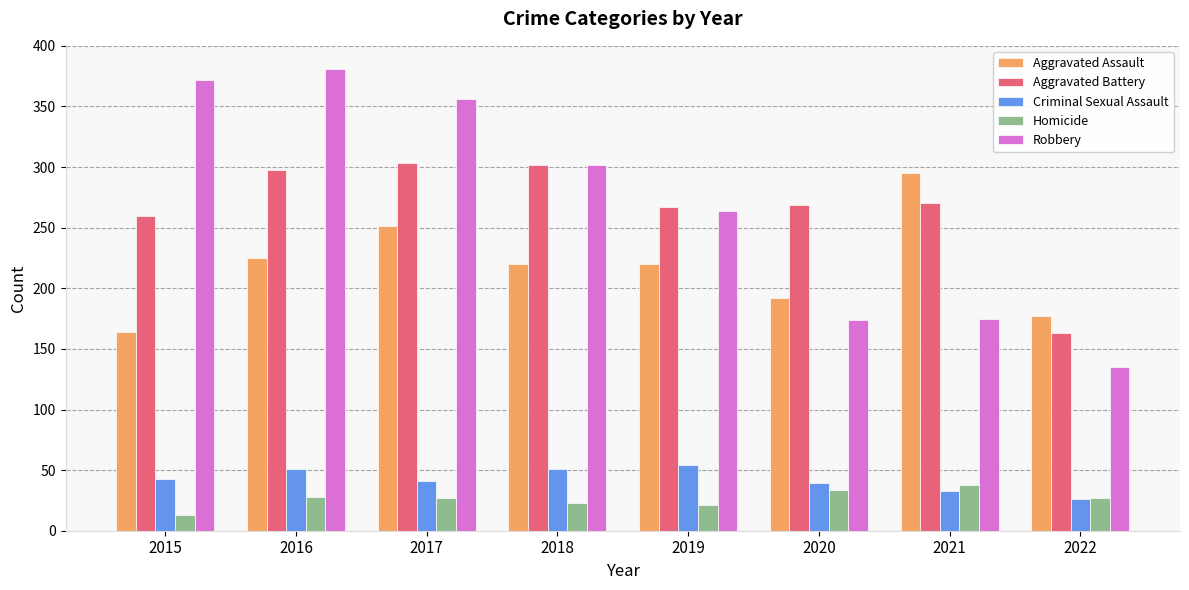

How many bars are there in total?

40